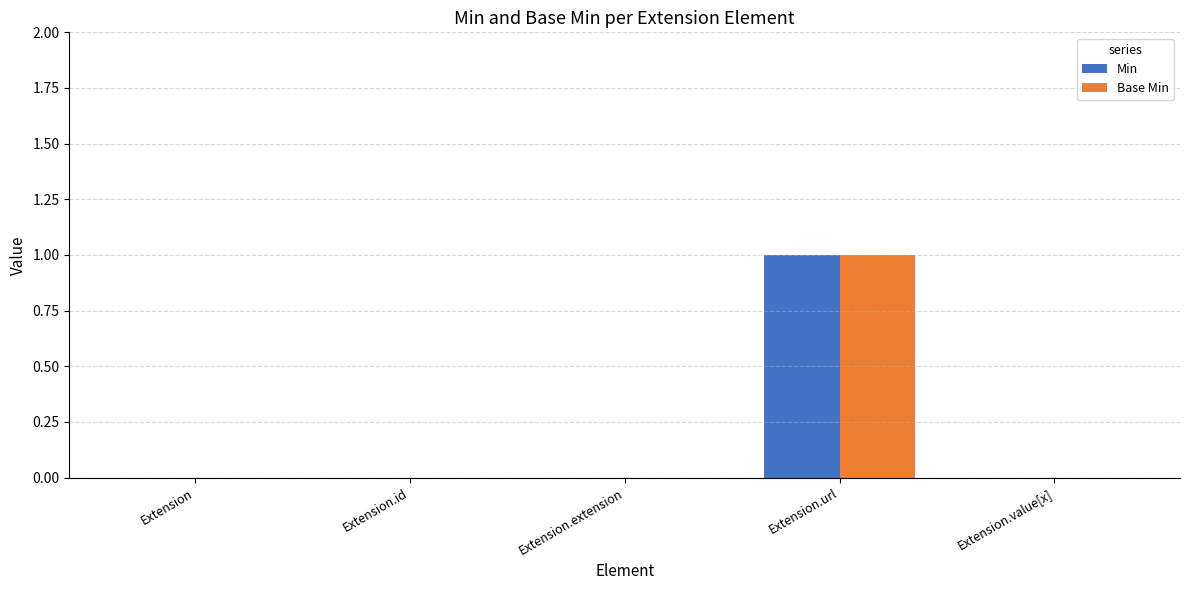

True or false: Base Min has a value of 0 at Extension.value[x].

True